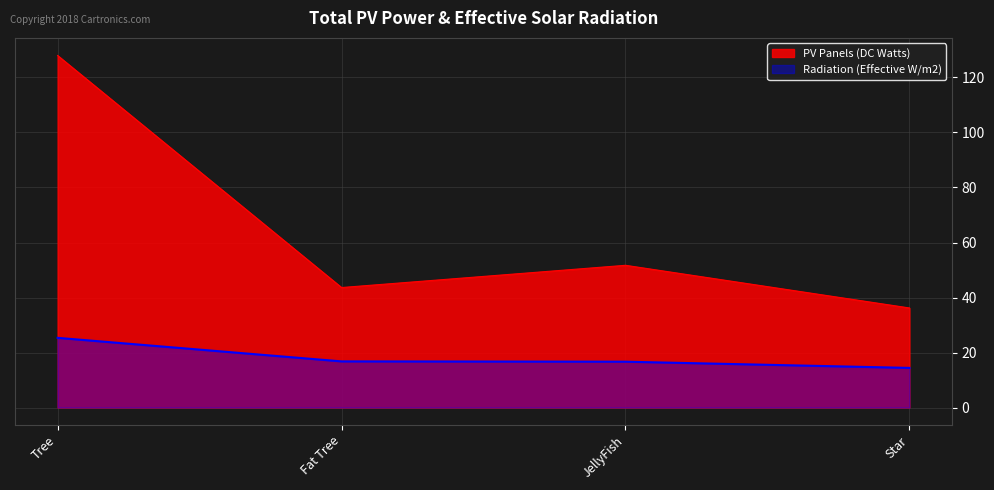

Which series has the largest range (max minus min)?

PV Panels (DC Watts)